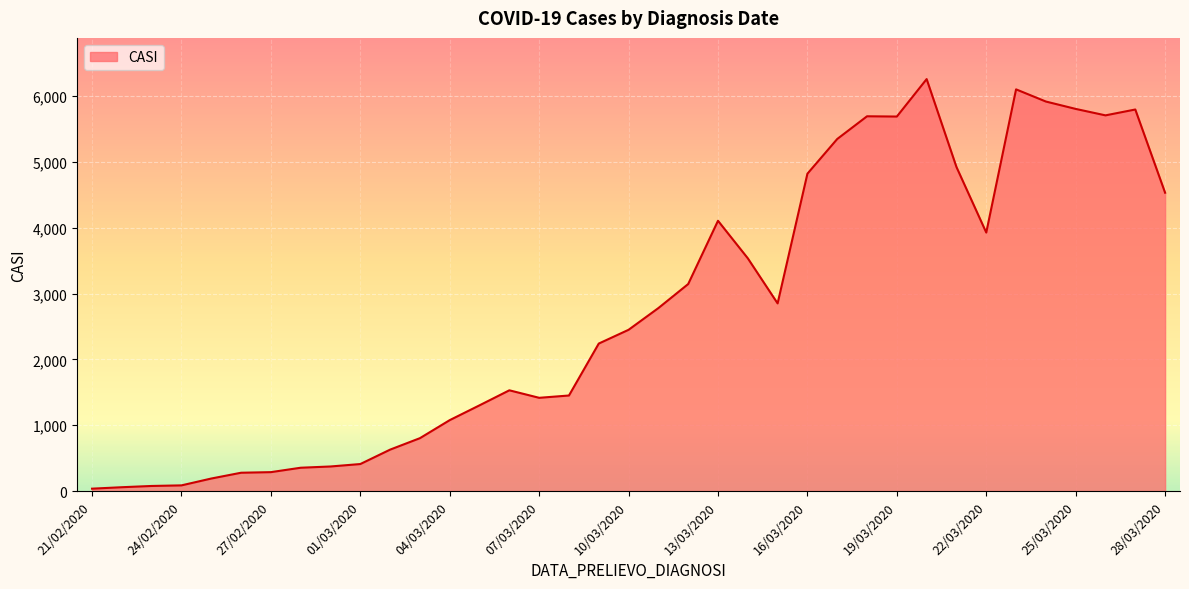

What is the difference between the maximum and second lowest values?

6199